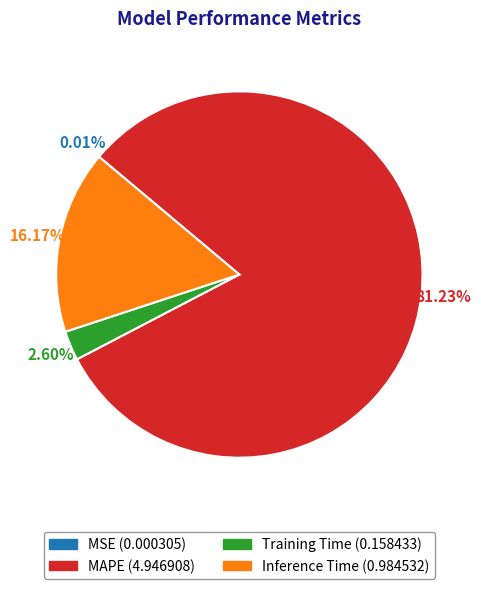

Between Inference Time and Training Time, which is larger?

Inference Time